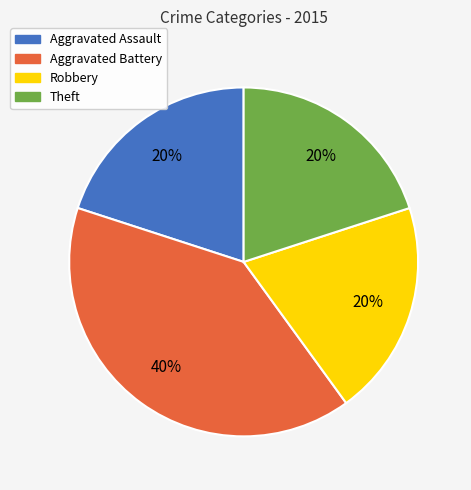

Is the sum of Aggravated Assault and Theft greater than half?

No